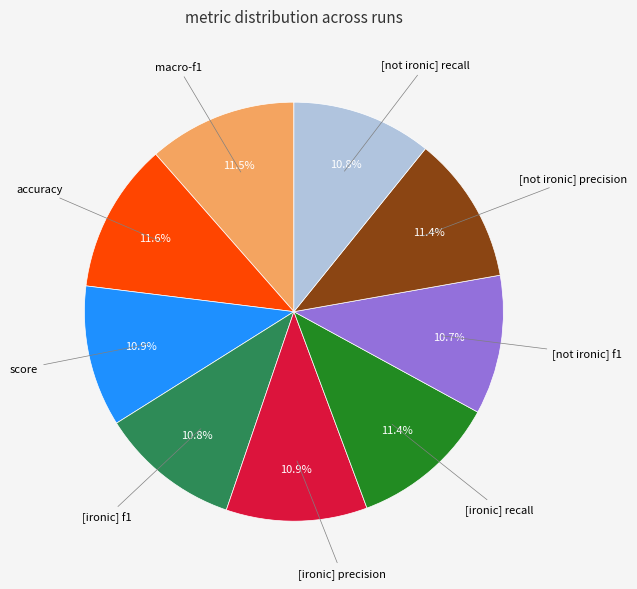

Is there a majority slice in this chart?

No